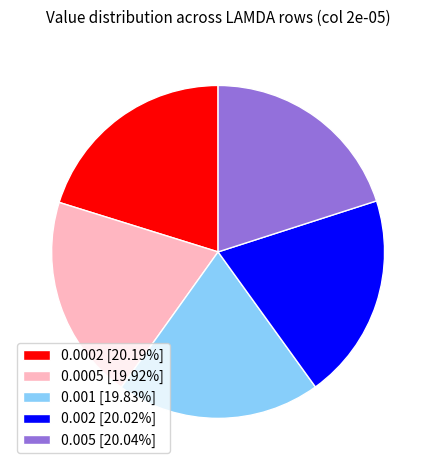

Do 0.005 [20.04%] and 0.0005 [19.92%] together represent more than half of the pie?

No